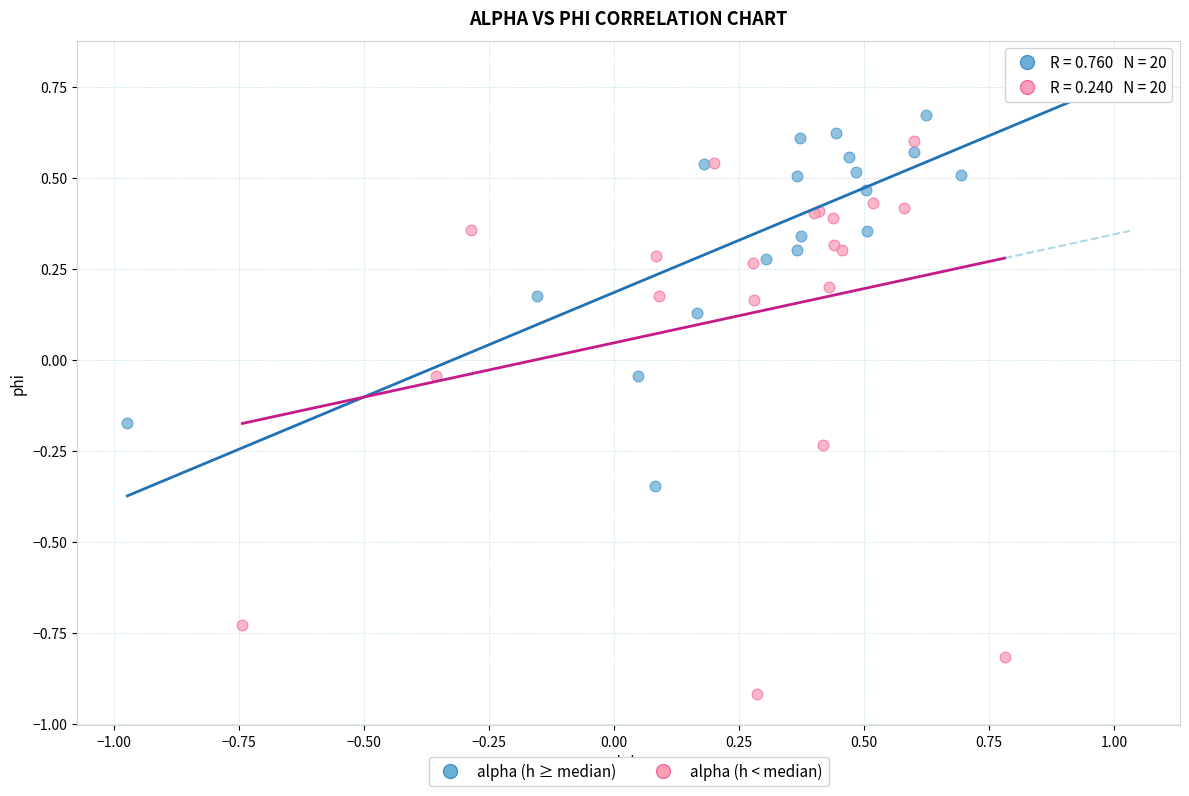

Which series reaches the maximum Y coordinate?

alpha (h ≥ median)